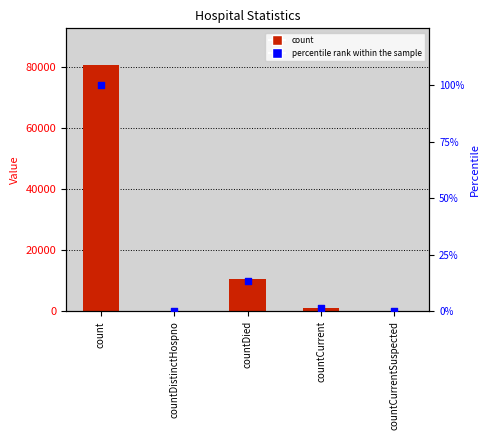

Which series has the largest Y range (max minus min)?

count